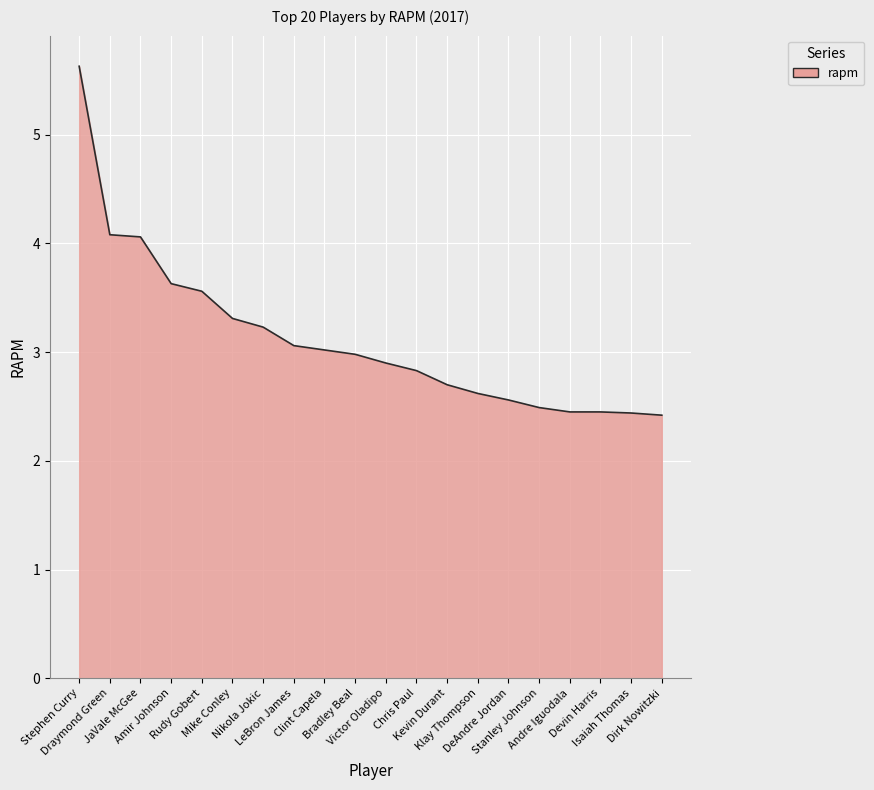

Does the chart display data point markers on the line(s)?

No